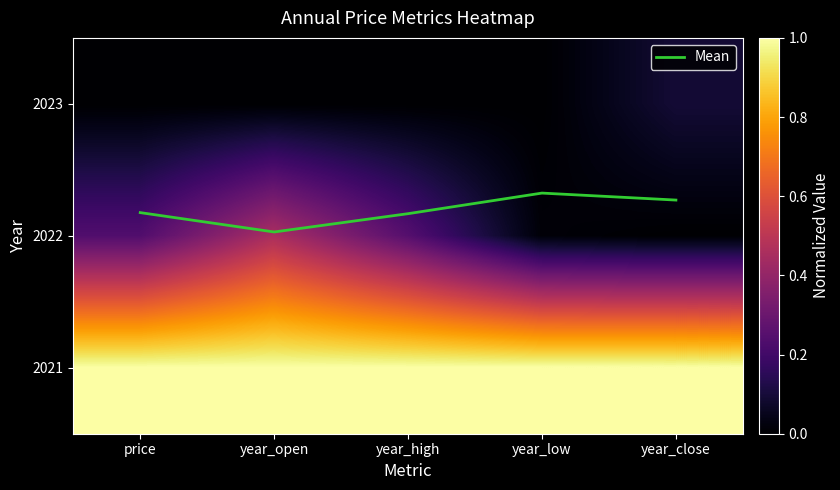

Which has a higher value, year_open or year_low?

year_open